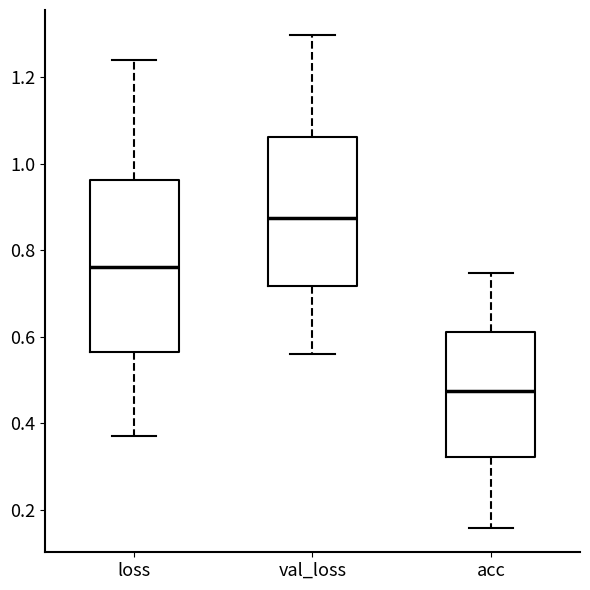

Reading left to right, transcribe this box plot: for each box, give where its median line is, the range the box spans, and where its two whiskers end, as read against the y-axis. The values are not printed on the chart, so give them approximately, as read against the axis.

loss: median 0.76, box 0.56 to 0.96, whiskers 0.38 to 1.24
val_loss: median 0.88, box 0.72 to 1.06, whiskers 0.56 to 1.30
acc: median 0.48, box 0.32 to 0.62, whiskers 0.16 to 0.74